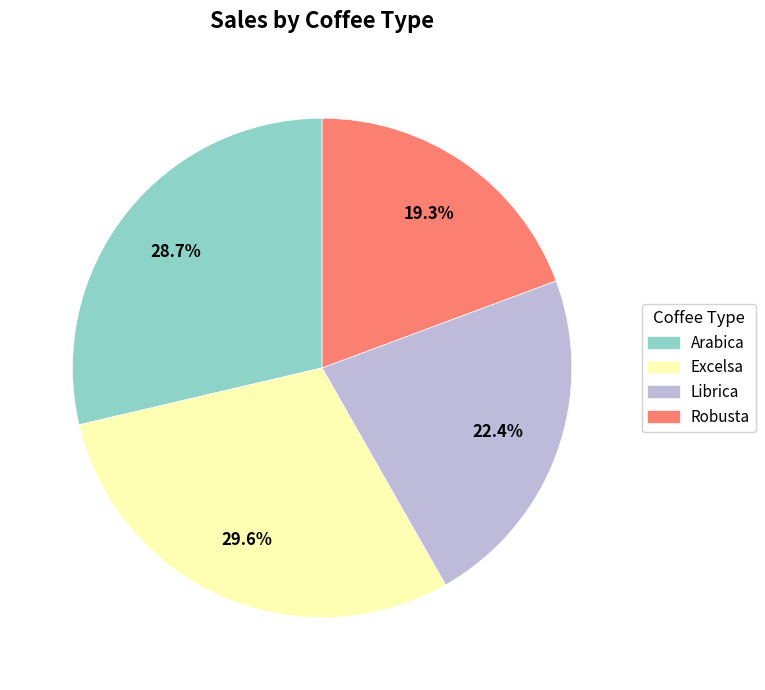

What percentage is the Robusta slice, to the nearest percent?

19%